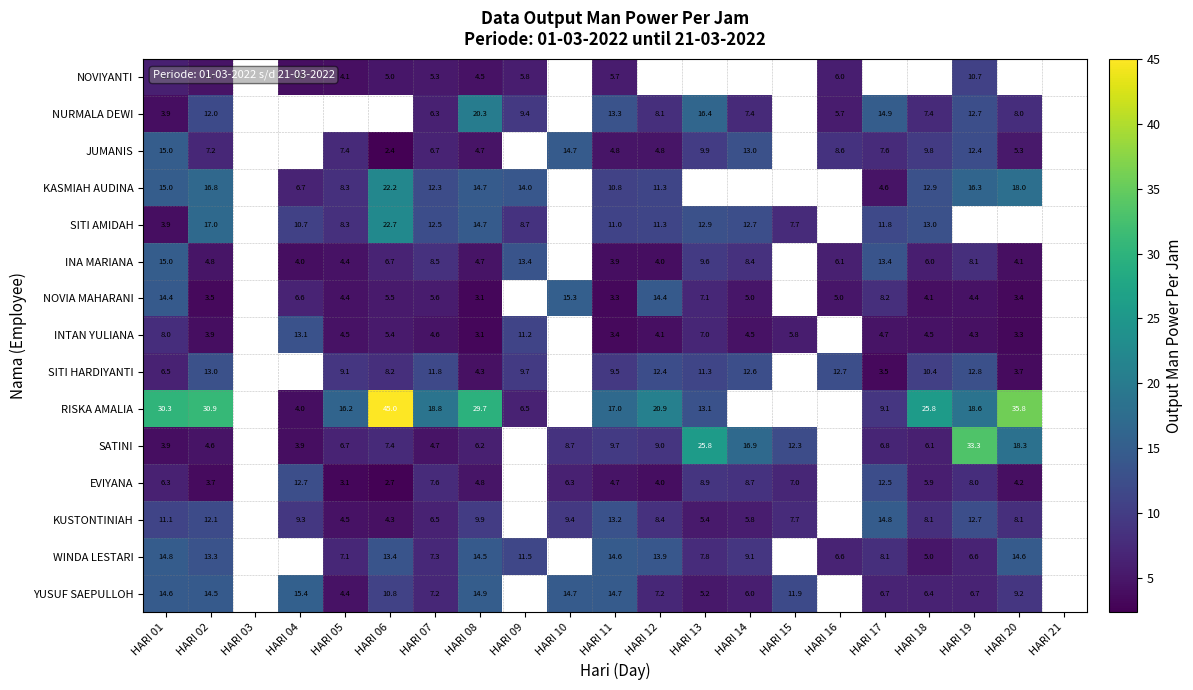

True or false: KUSTONTINIAH has a value of 9.7 at HARI 13.

False